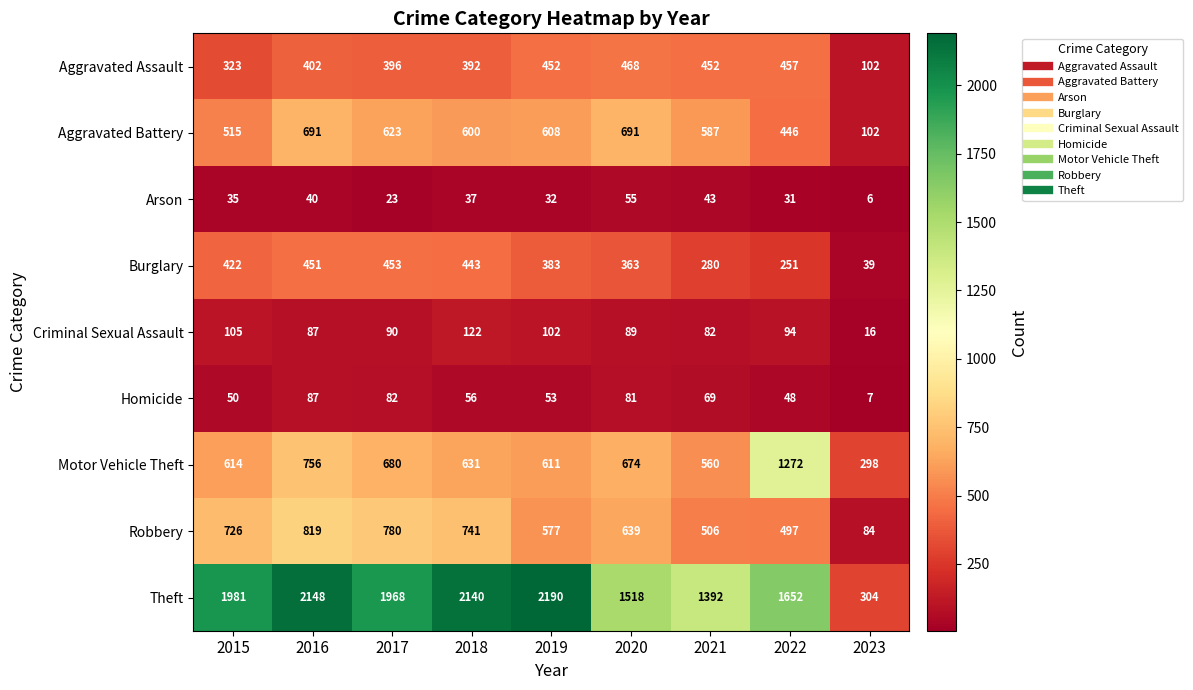

List the series in order of their peak value, highest first.

Theft, Motor Vehicle Theft, Robbery, Aggravated Battery, Aggravated Assault, Burglary, Criminal Sexual Assault, Homicide, Arson